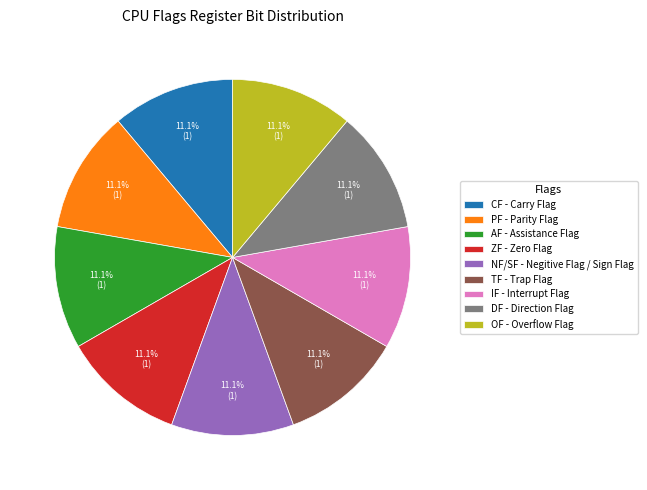

Is there a majority slice in this chart?

No